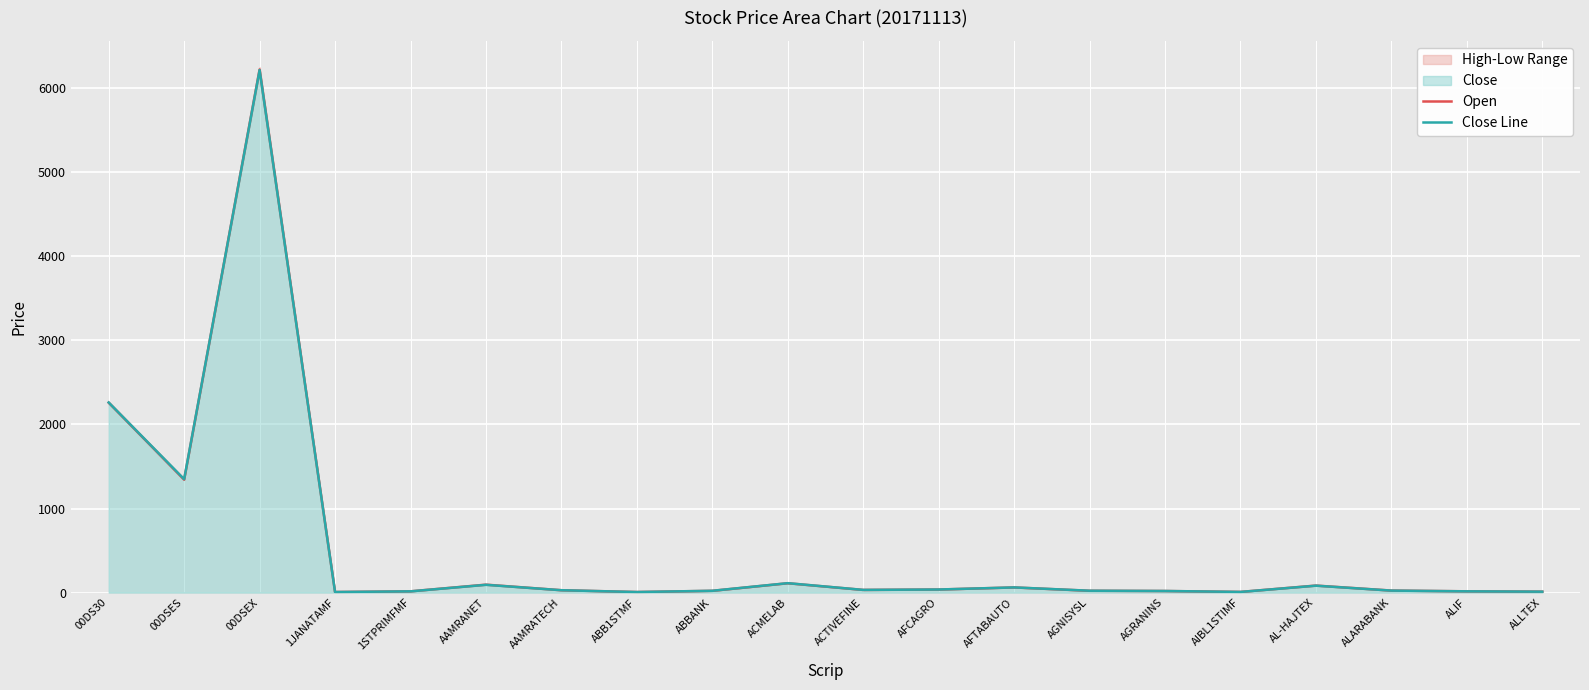

How many lines are shown in the chart?

2